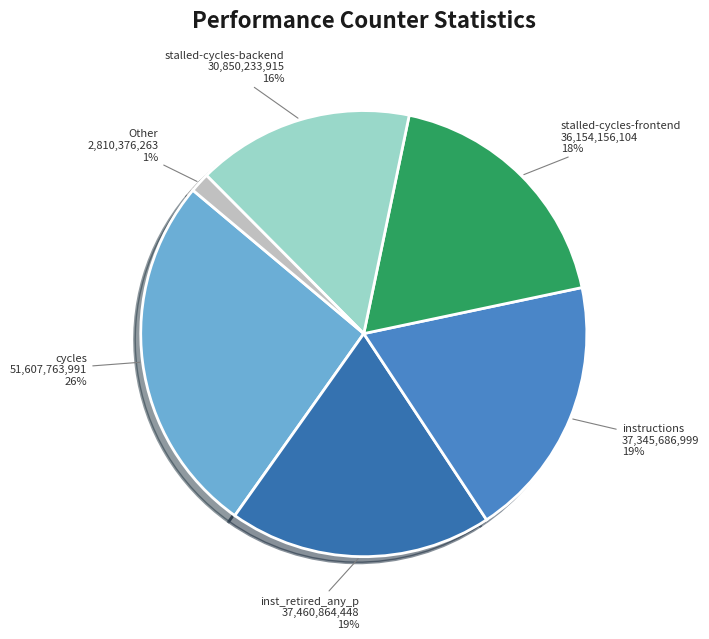

Count the number of slices in the pie.

6